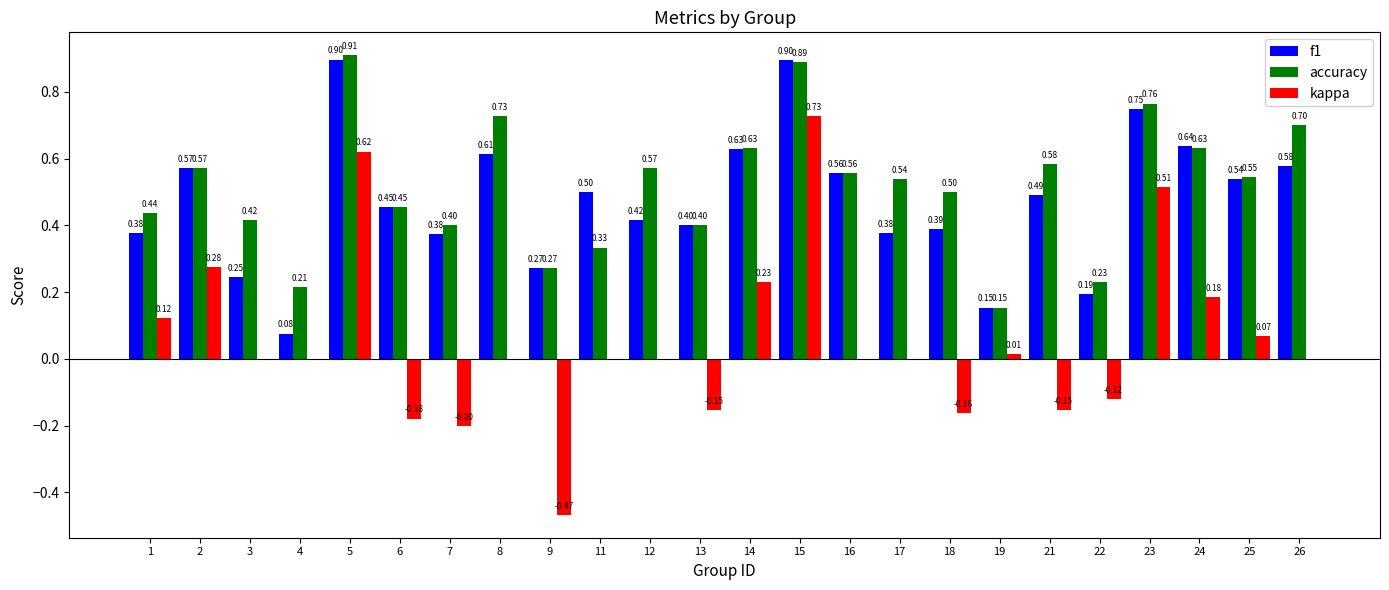

Between 12 and 15, which series saw the biggest shift?

kappa